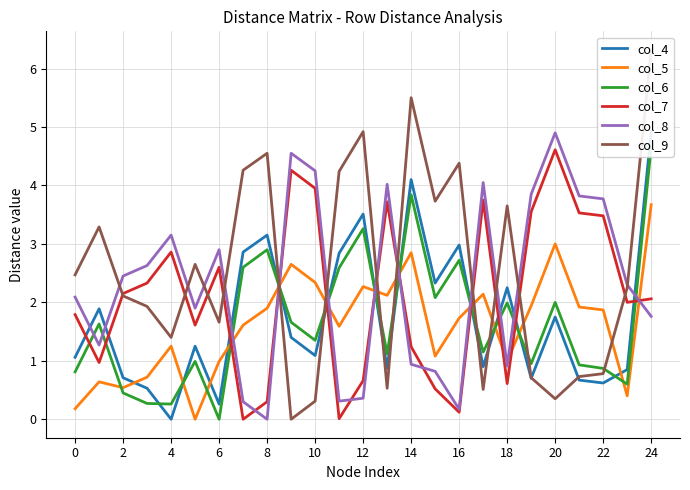

Does the chart display data point markers on the line(s)?

No